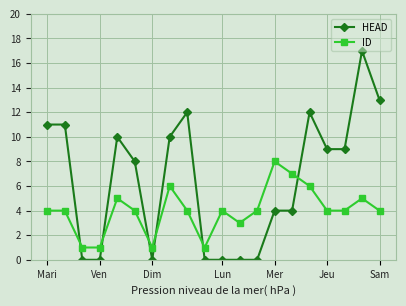

True or false: ID and HEAD cross at least once.

True